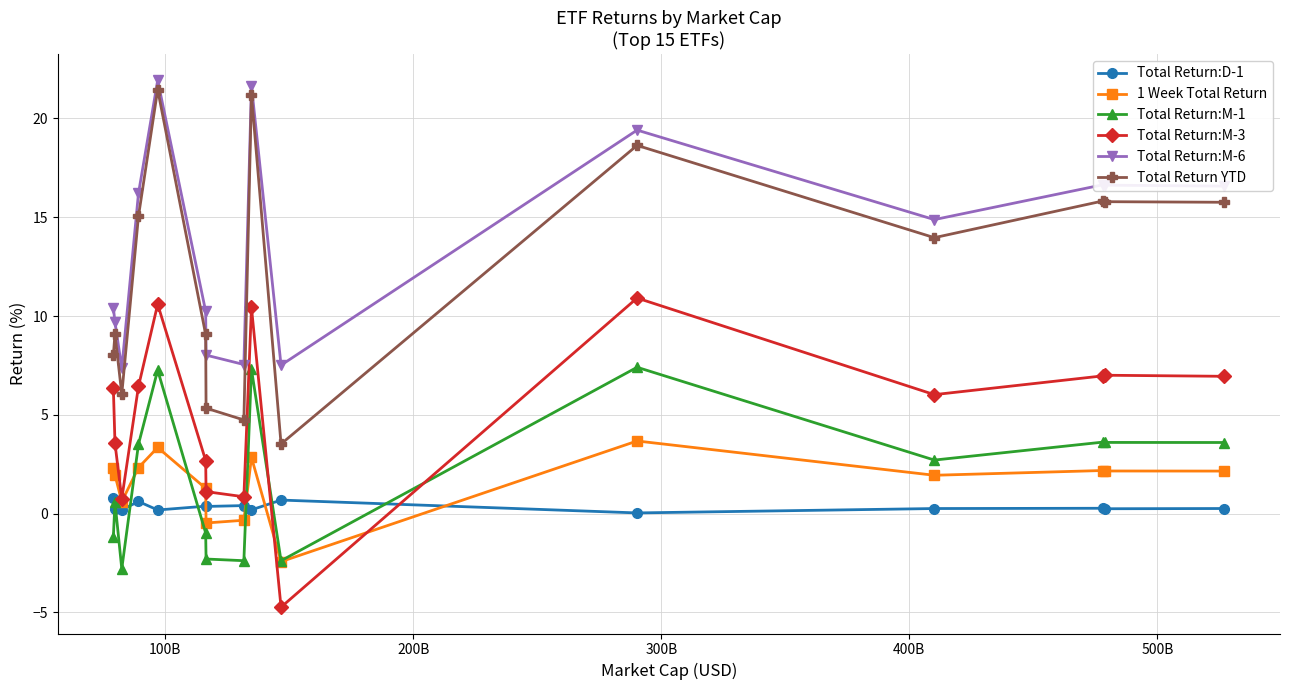

Which series has the largest total across all categories?

Total Return:M-6